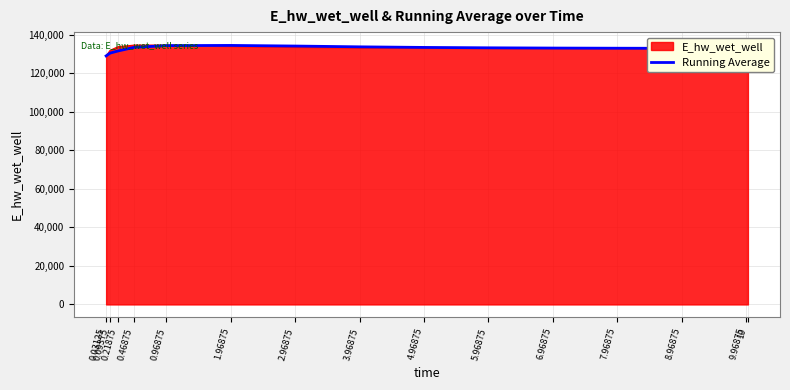

Does the chart display data point markers on the line(s)?

No